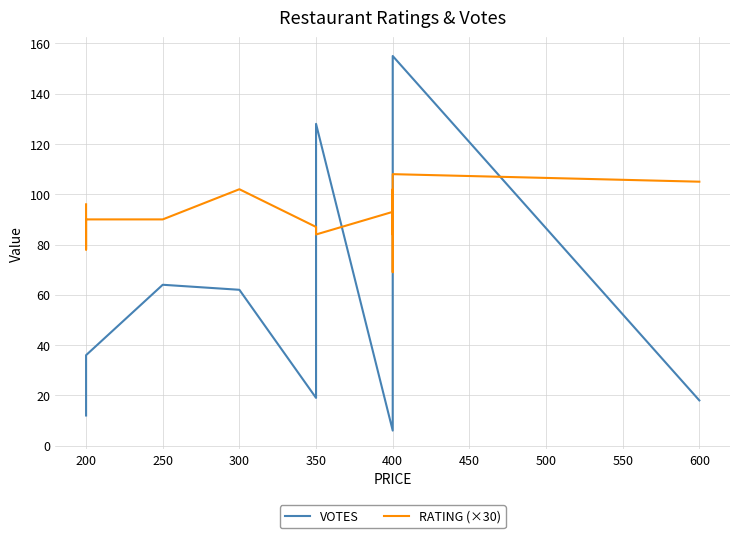

Is it true that VOTES equals 74 at 350?

False